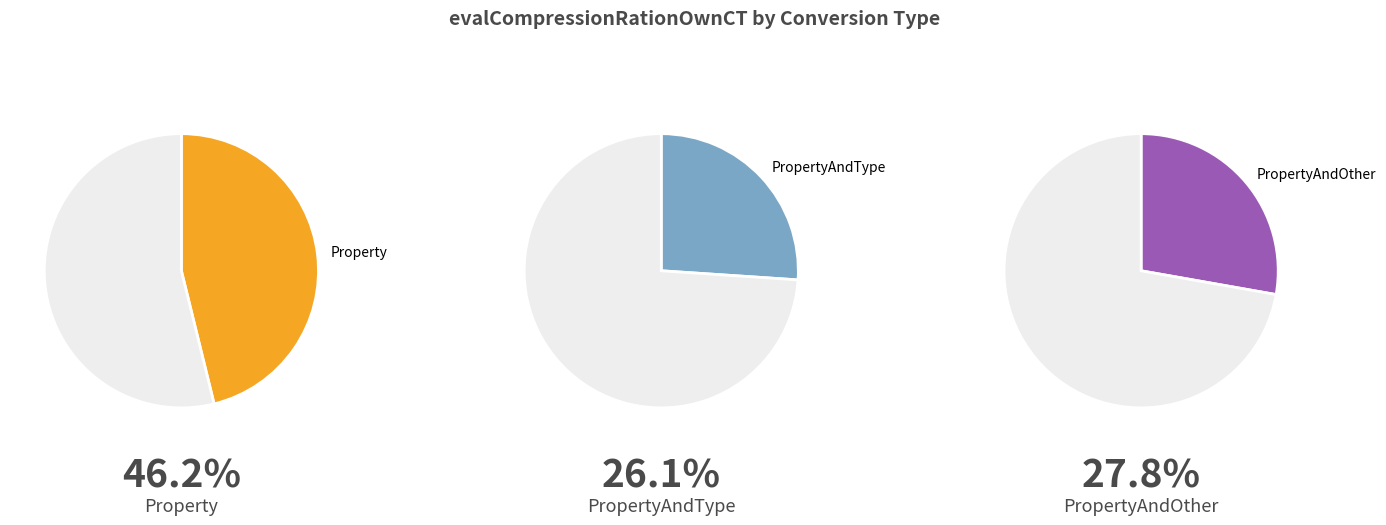

To the nearest percent, what portion does PropertyAndOther represent?

28%